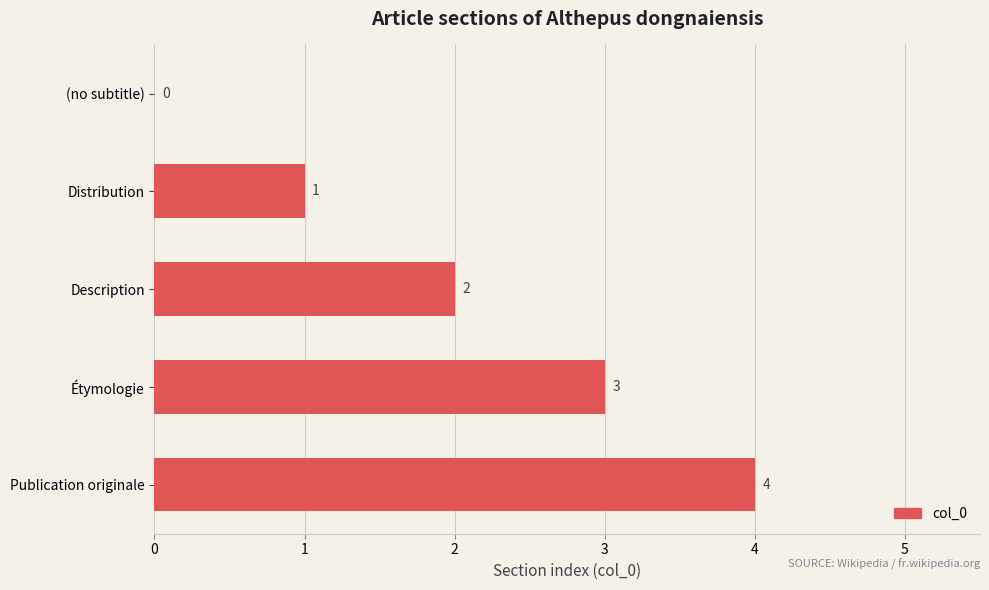

What is the sum of all values?

10